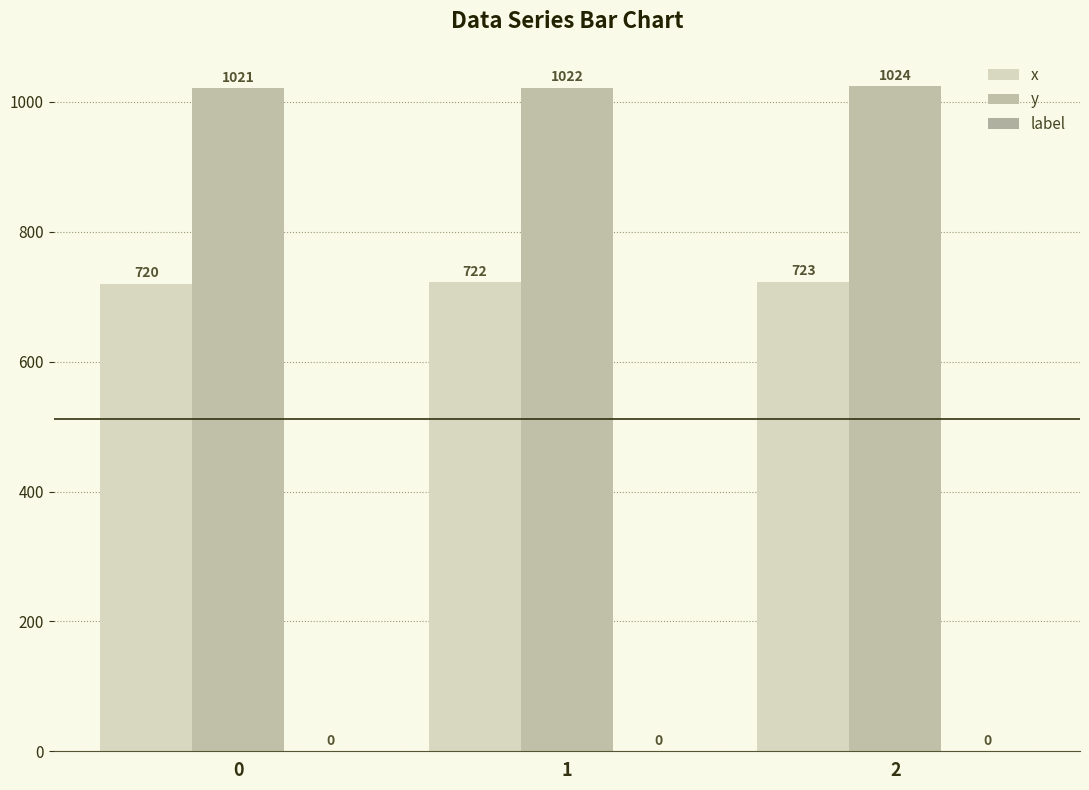

At which category is the sum across all series the highest?

2